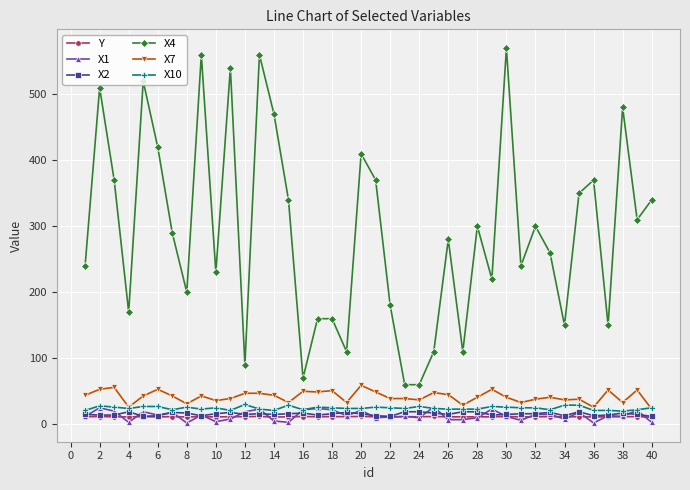

What is the value of the X1 point at the 25th from the left?

26.0